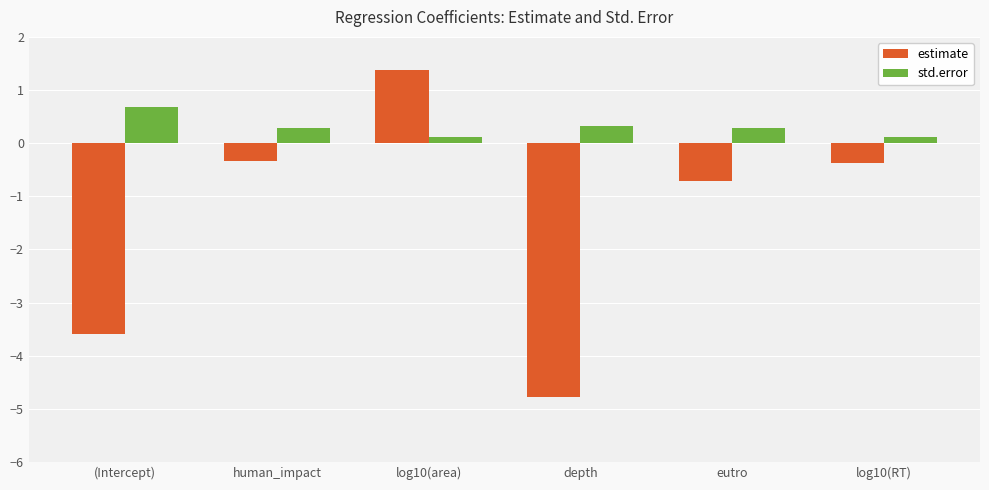

Count the number of categories in the chart.

6